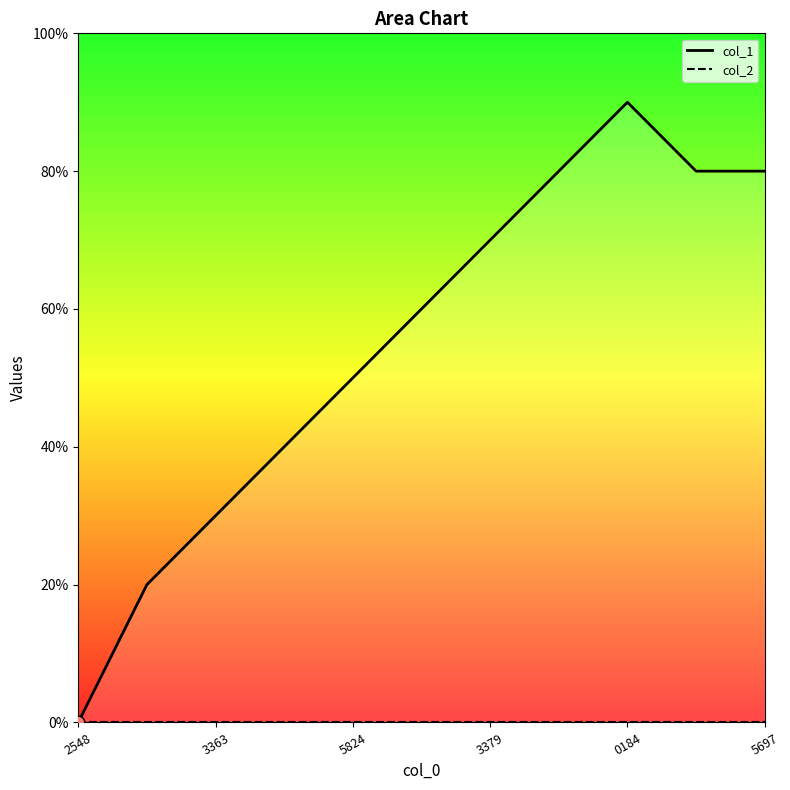

At how many categories does at least one series exceed 4?

7